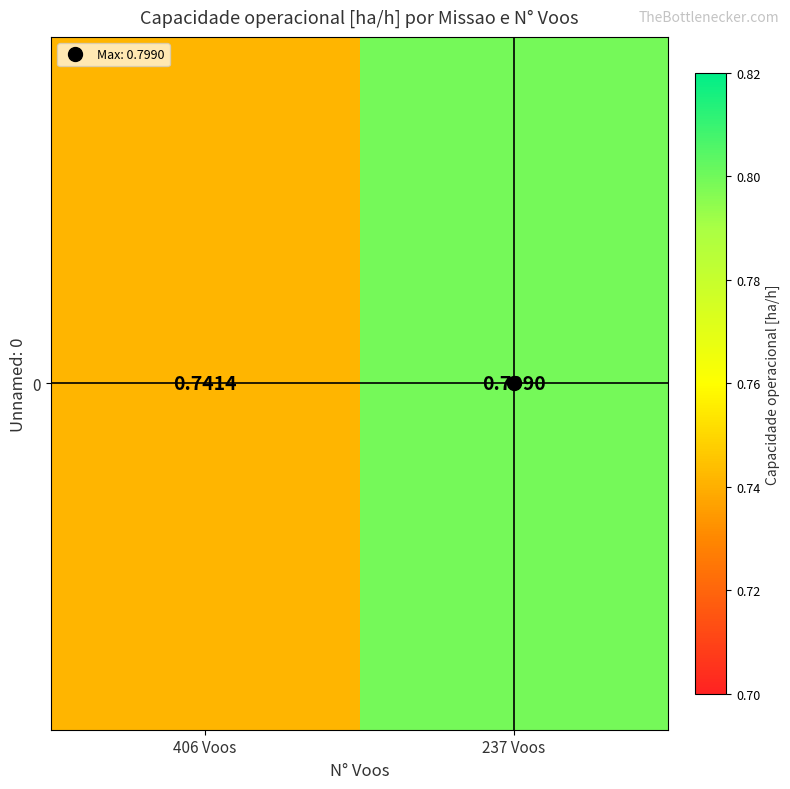

Reading right to left, extract all data points from this chart.

0.8	0.7